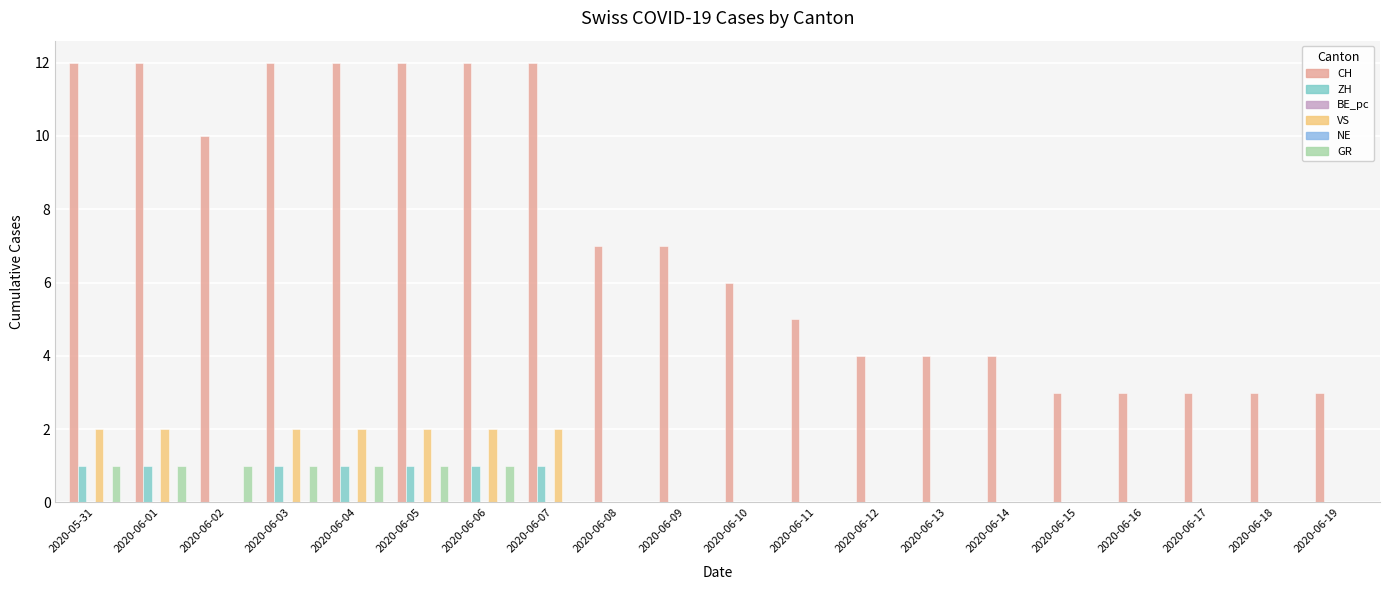

How many categories are shown in the chart?

20